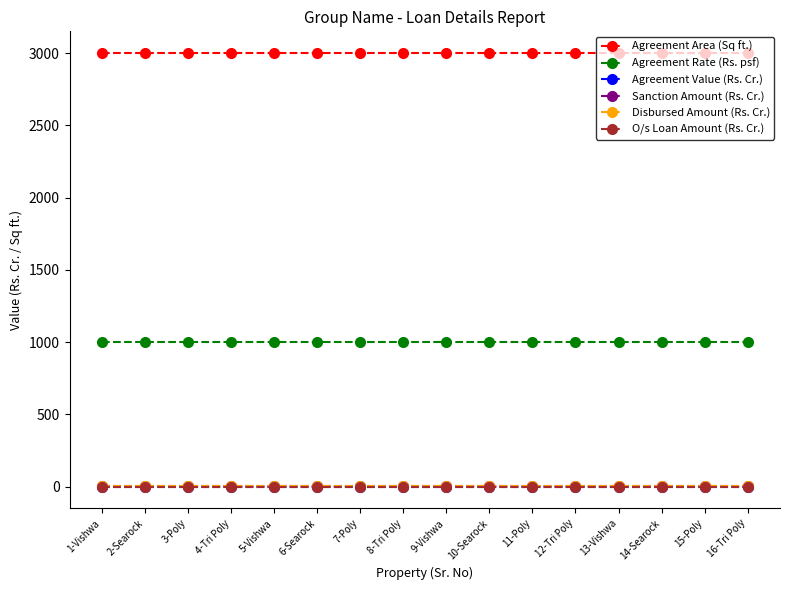

Is this an area chart (filled region under the line)?

No